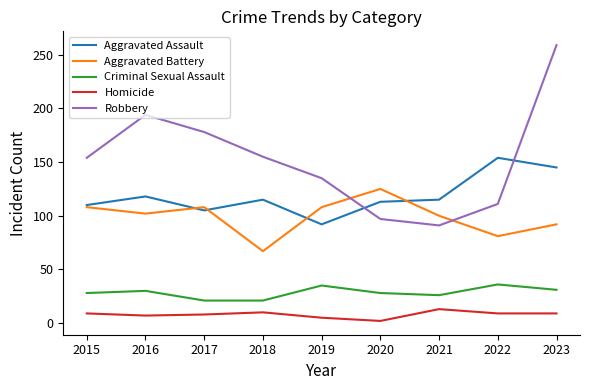

How many lines are shown in the chart?

5